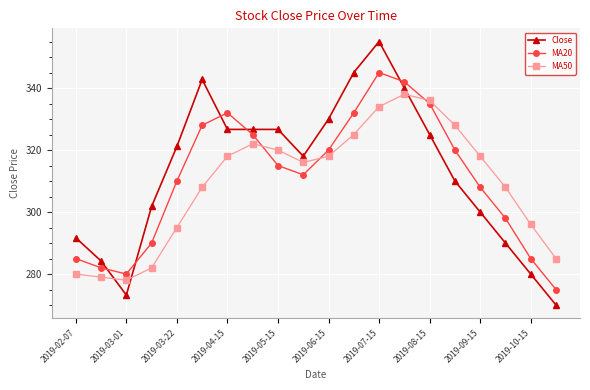

Rank the series by their maximum value, from highest to lowest.

Close, MA20, MA50